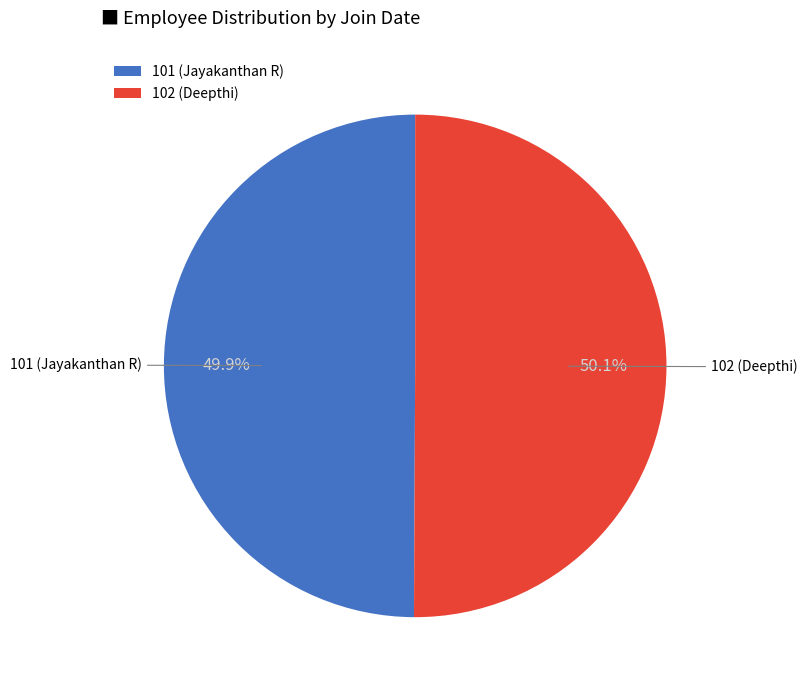

Do 102 (Deepthi) and 101 (Jayakanthan R) together represent more than half of the pie?

Yes